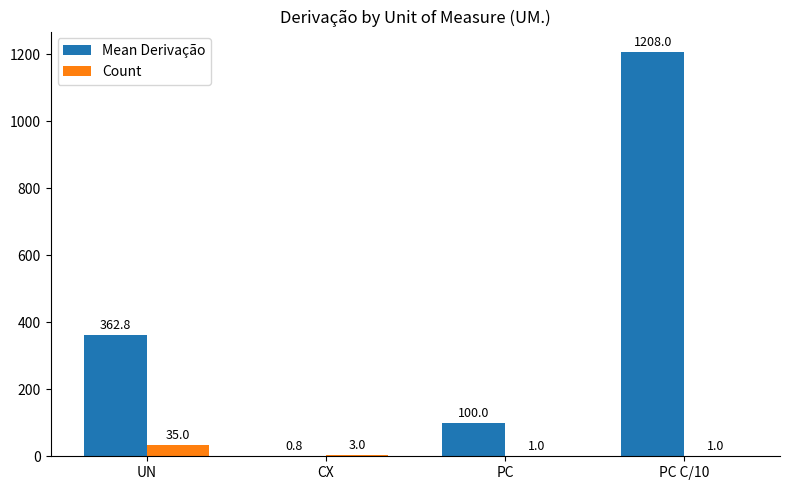

Is the value of Mean Derivação at PC greater than the value of Count at CX?

Yes